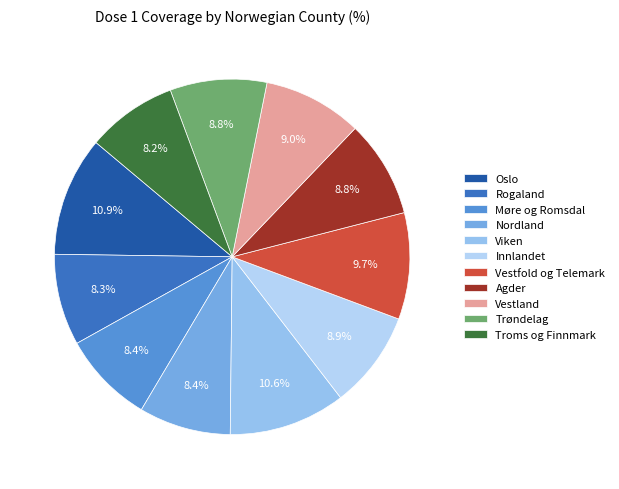

Does Viken account for over 50% of the chart?

No